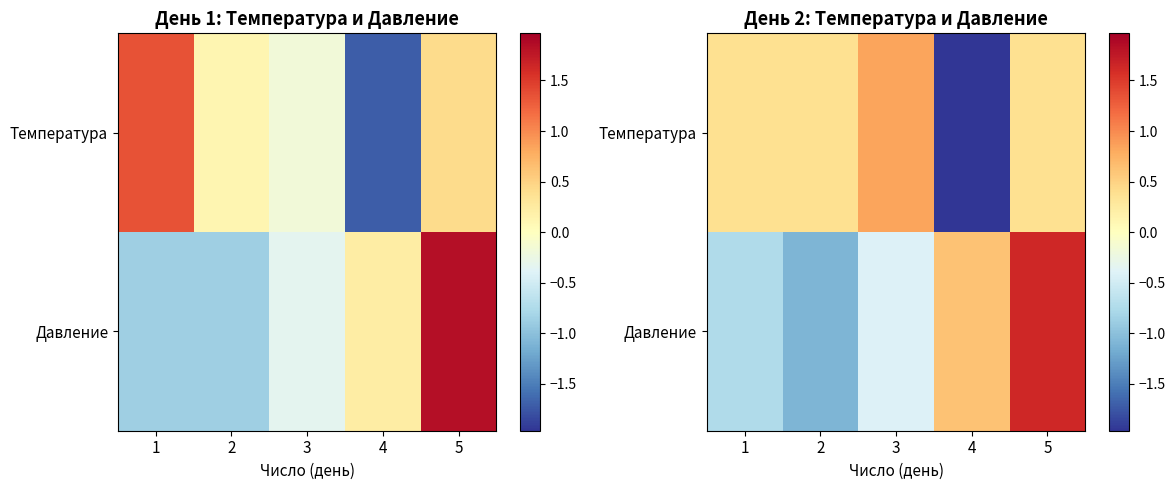

At which category is the sum across all series the highest?

5